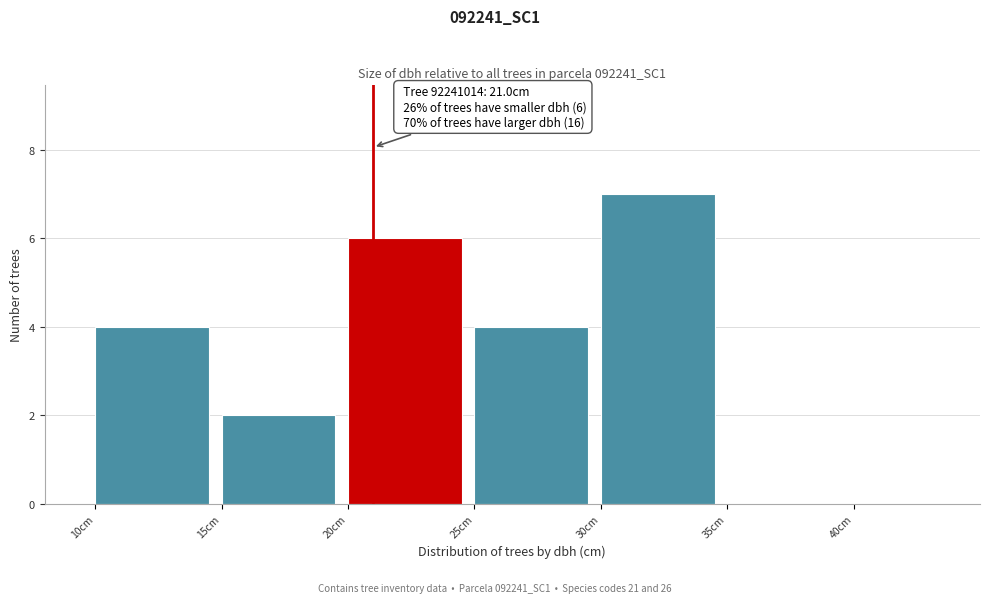

Which range on the x-axis has the tallest bar?

30 to 35